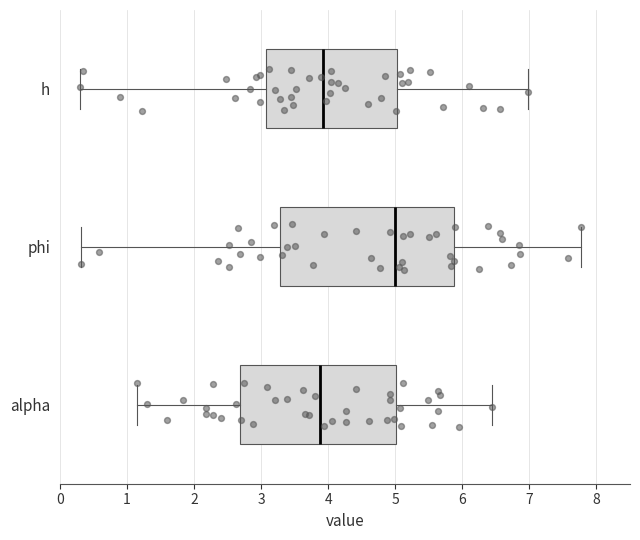

Reading bottom to top, read every box against the x-axis: the position of its median line, the range the box covers, and the ends of its whiskers. The values are not printed on the chart, so give them approximately, as read against the axis.

alpha: median 3.9, box 2.7 to 5.0, whiskers 1.1 to 6.4
phi: median 5.0, box 3.3 to 5.9, whiskers 0.3 to 7.8
h: median 3.9, box 3.1 to 5.0, whiskers 0.3 to 7.0